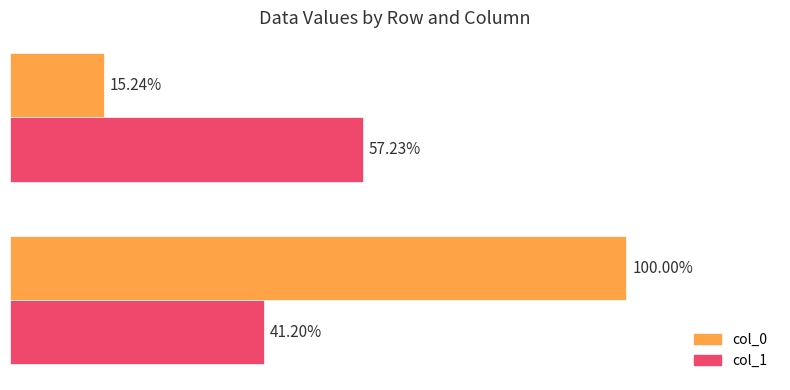

What are all the series names shown in the legend?

col_0, col_1